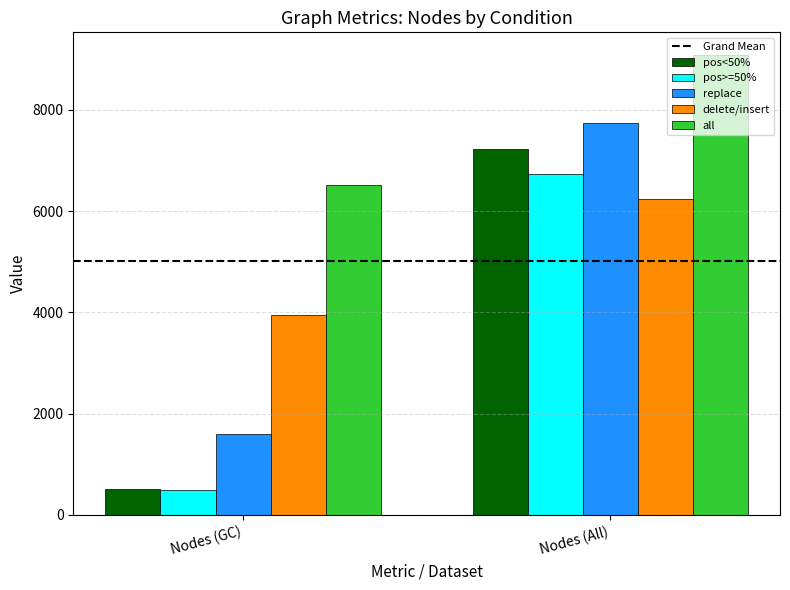

Which category has the highest value across all series?

Nodes (All)